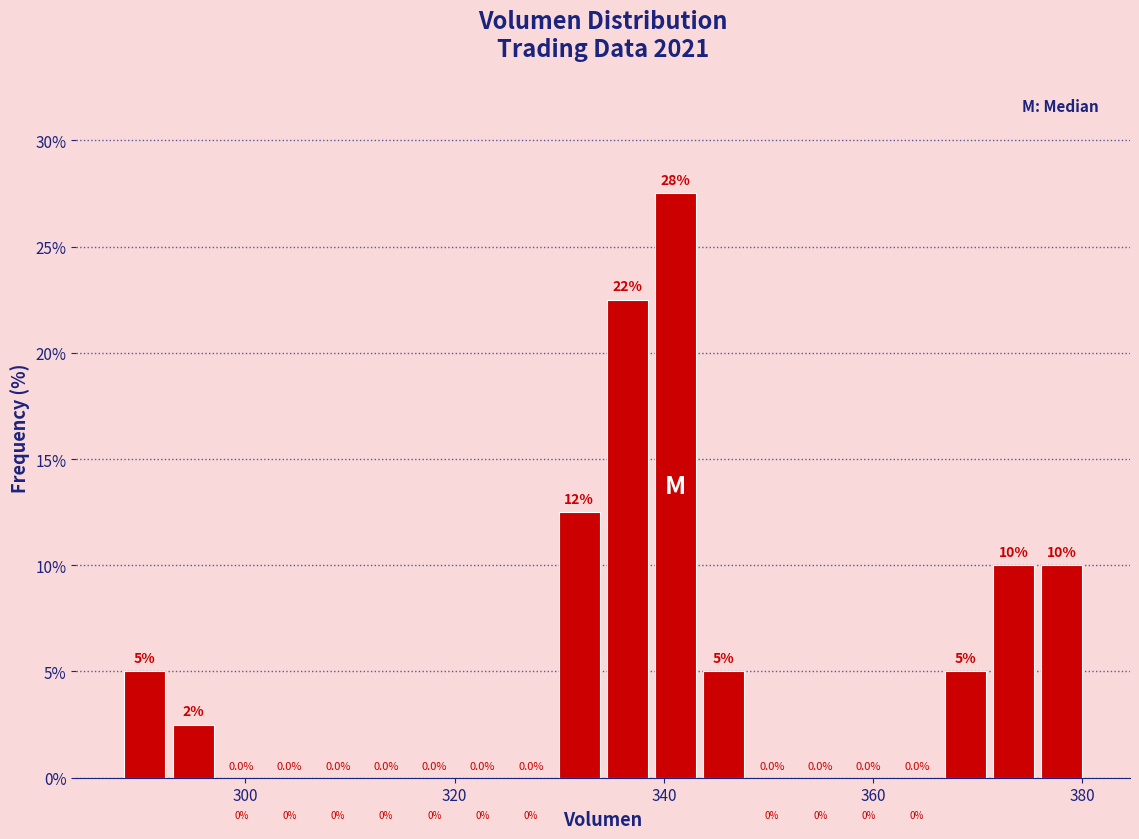

Read against the x-axis, roughly where is the centre of the tallest bar?

342